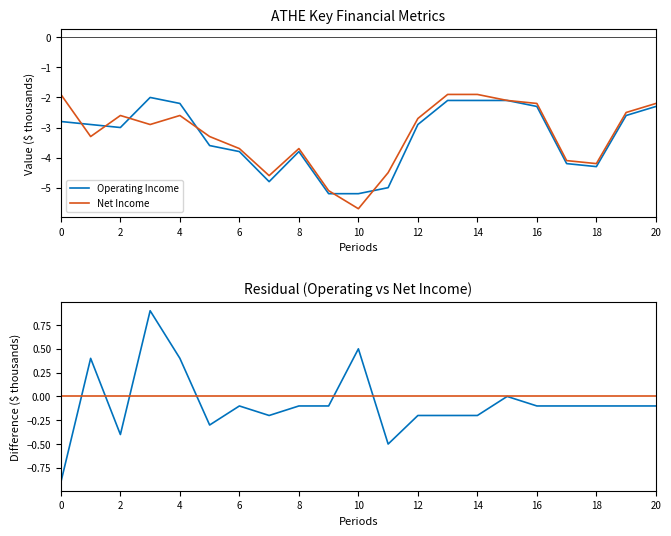

How many values in the Op. Income vs Net Income Diff series are below 0?

16